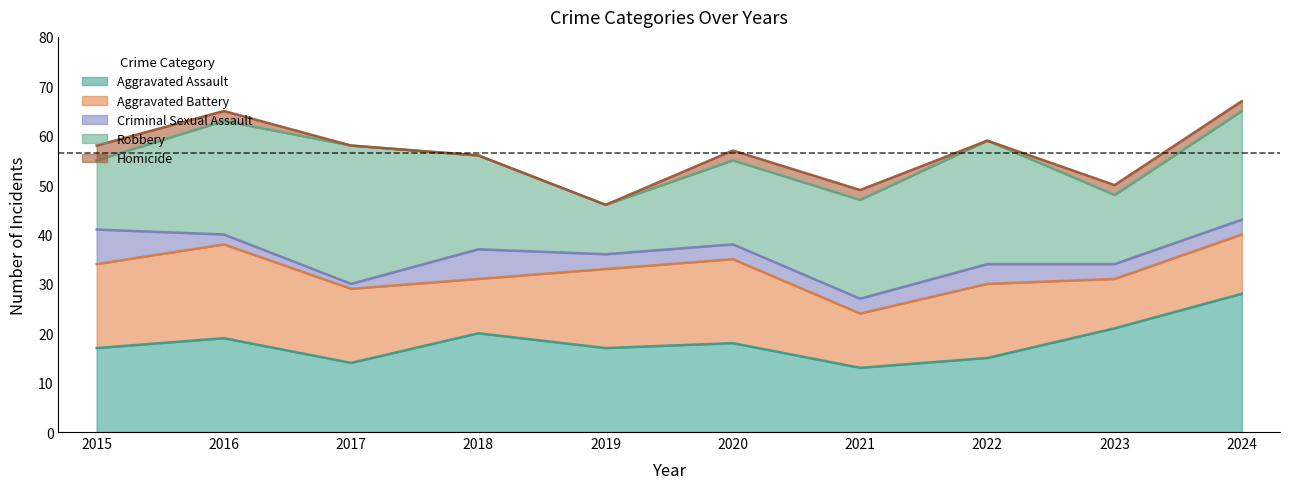

What is the total value across all series at 2021?

49